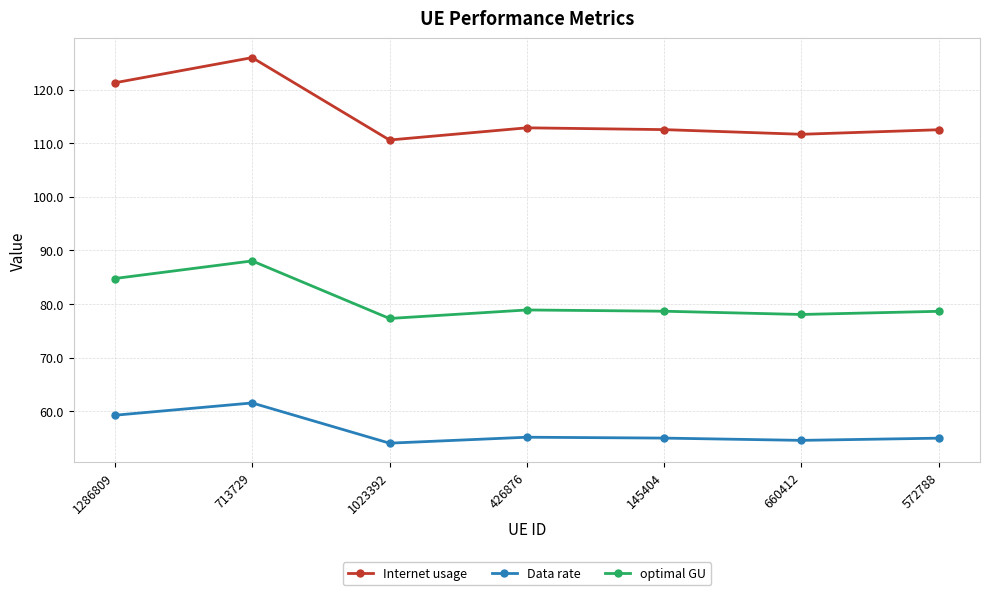

What is the difference between the maximum and minimum values in the optimal GU series?

10.8